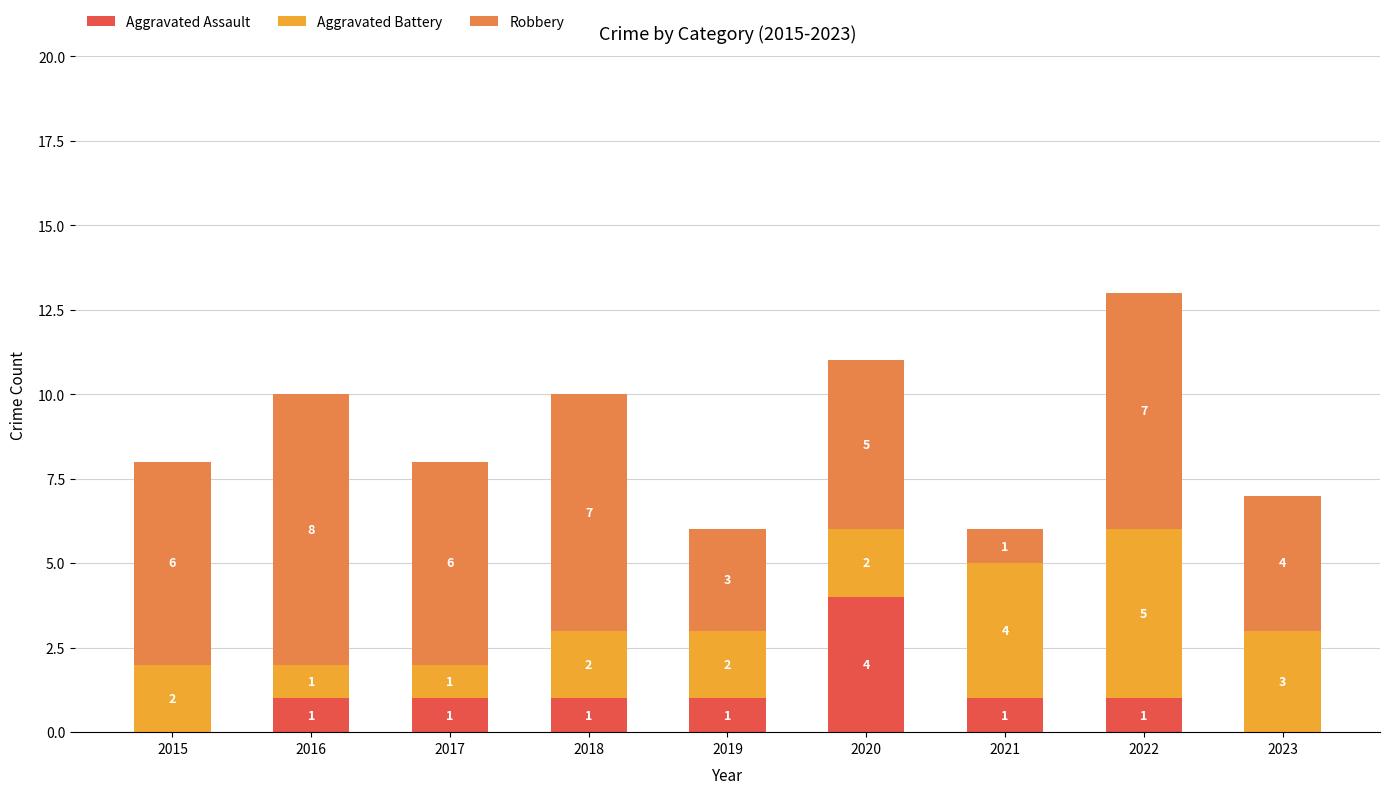

Which category has the highest value in the Aggravated Assault series?

2020